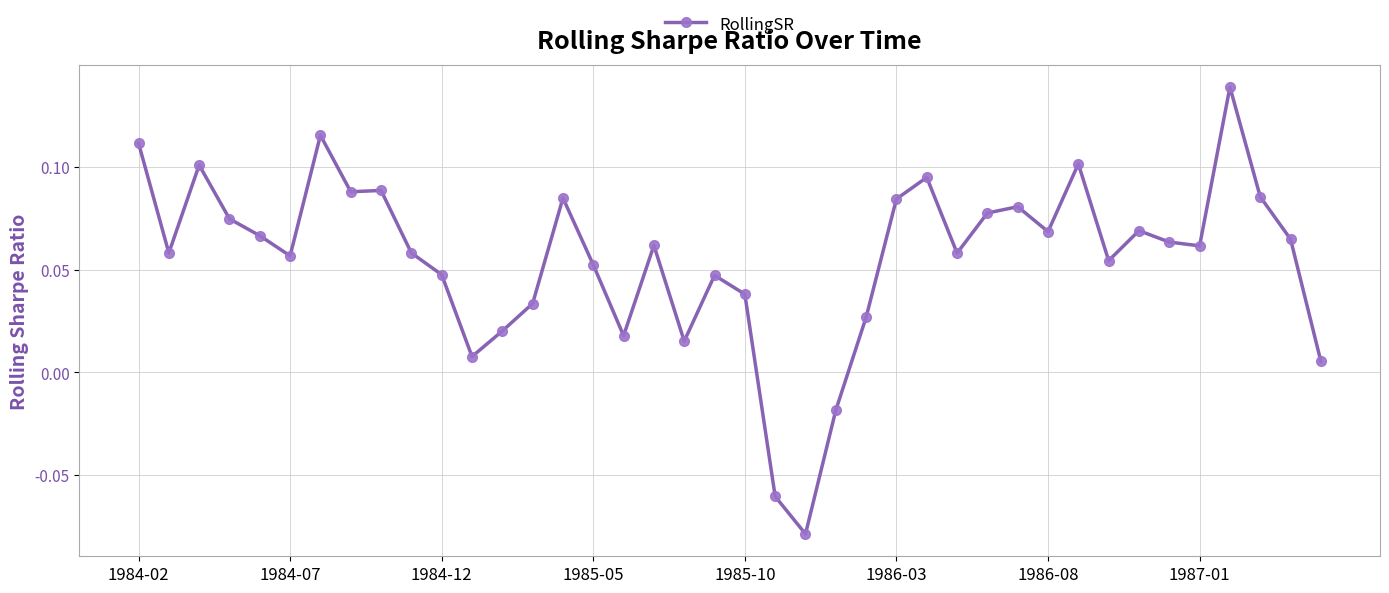

How many values are below zero?

3